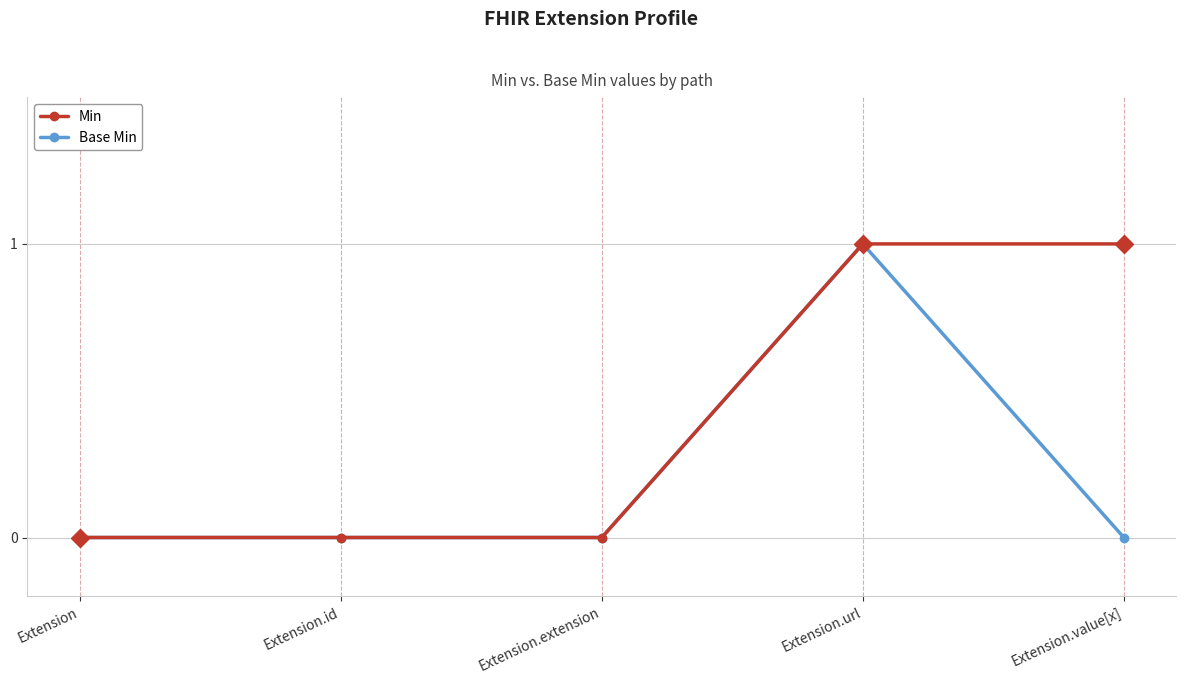

Count the number of data series in this chart.

2